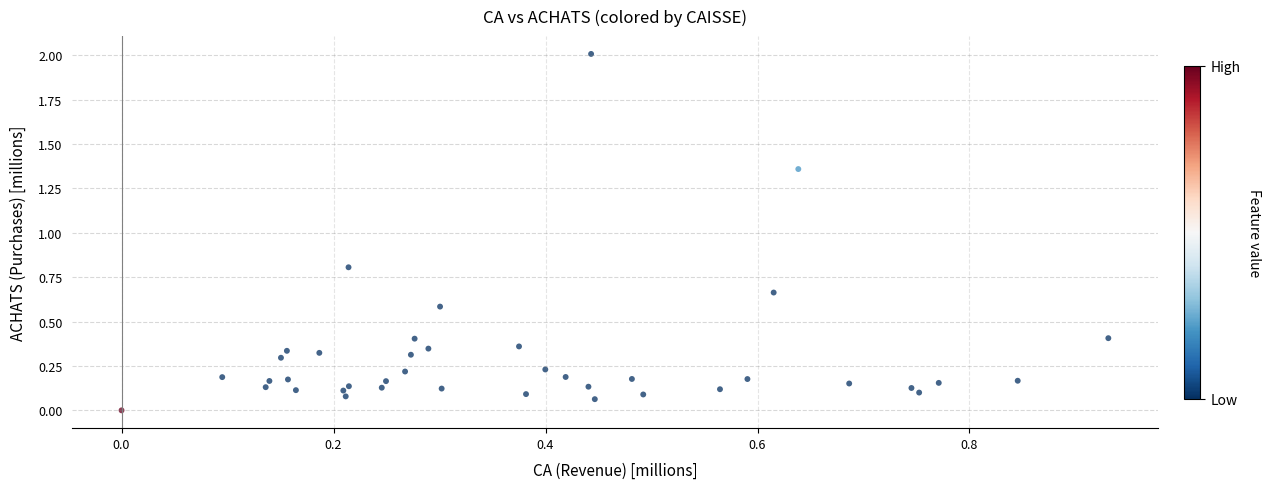

What Y value in the scatter plot is closest to 1?

0.8